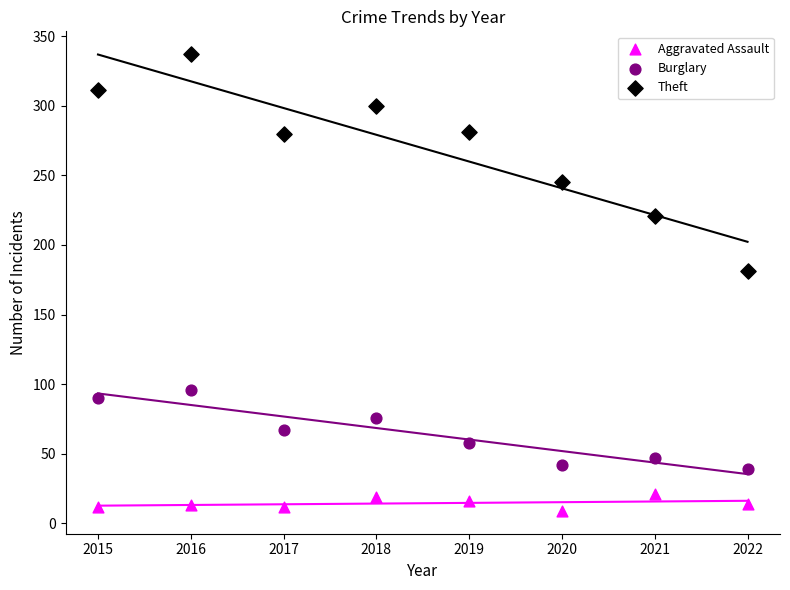

Across all data points, what is the range of X values (max minus min)?

7